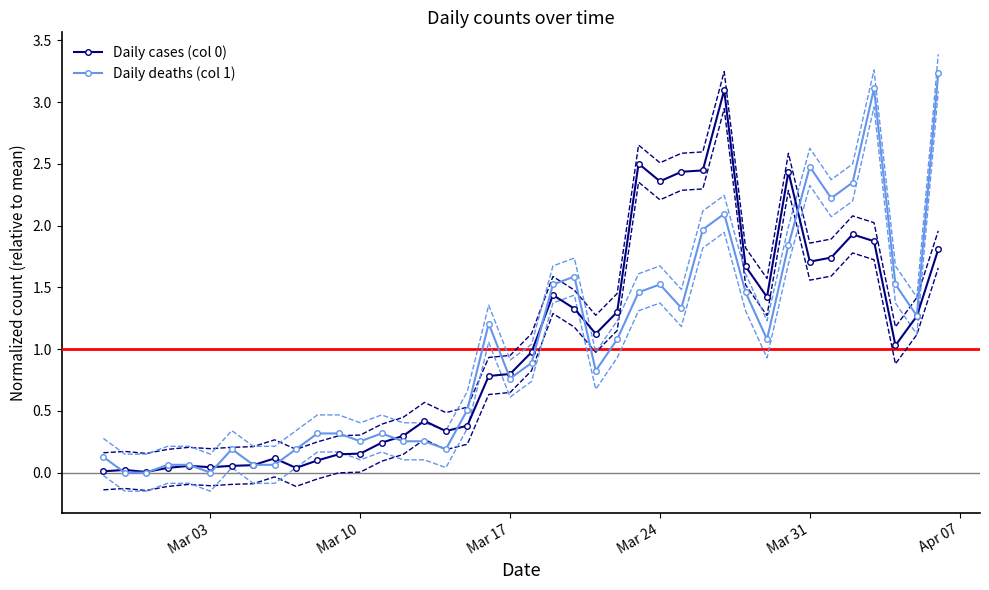

What is the sum of all Daily deaths (col 1) values?

40.0